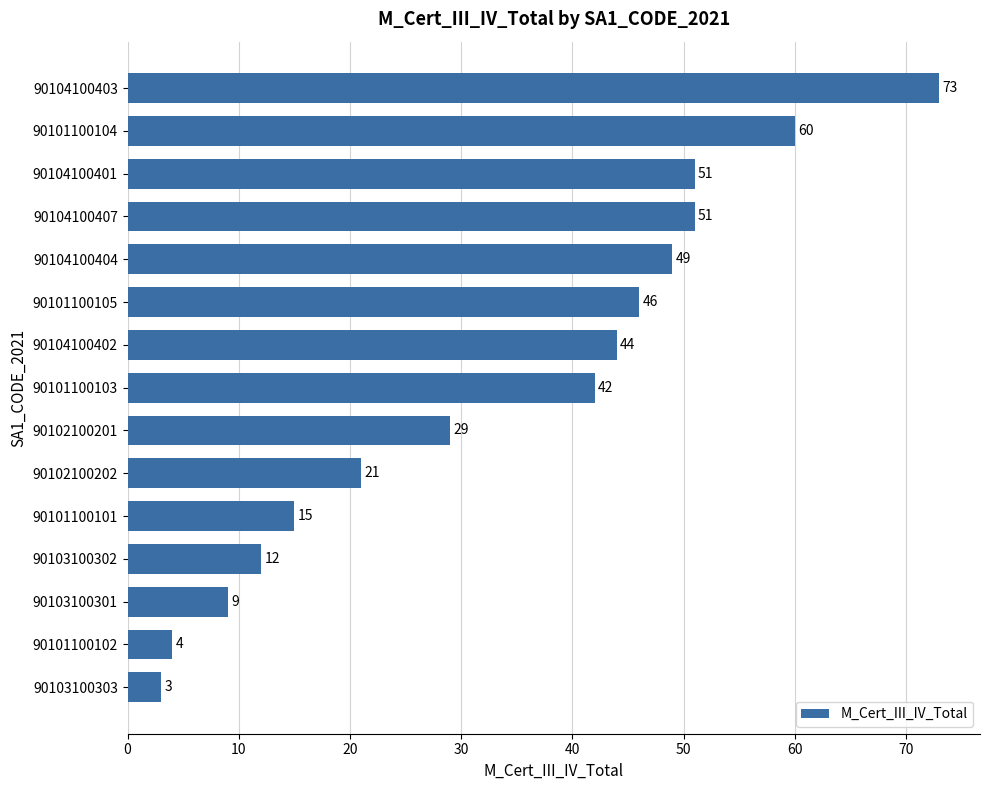

How many categories are shown in the chart?

15